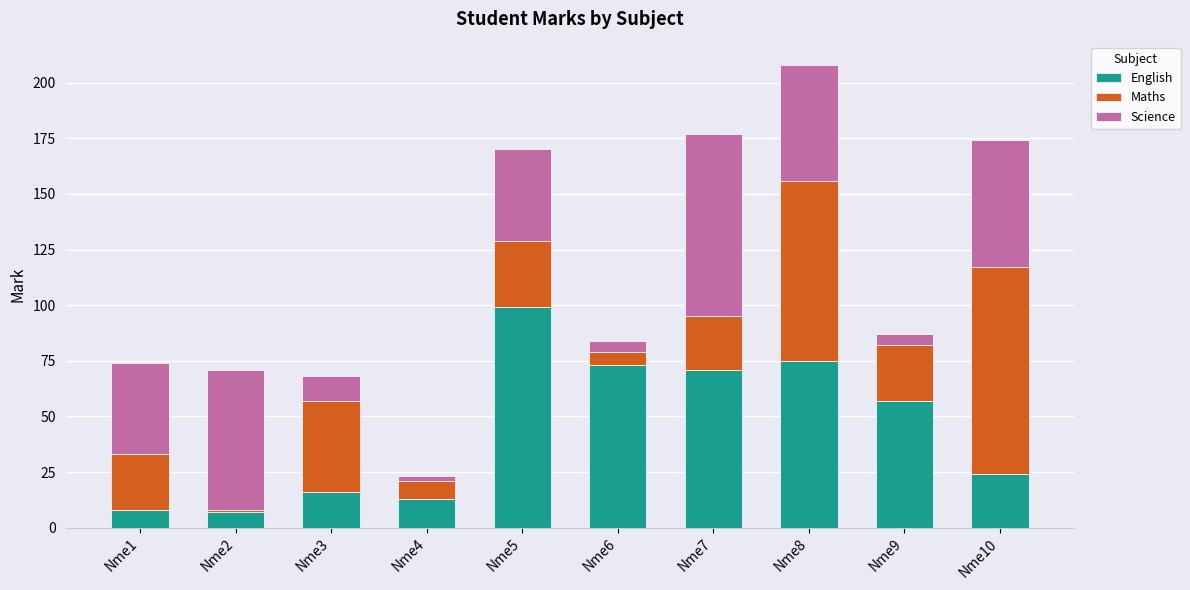

Count the number of data series in this chart.

3